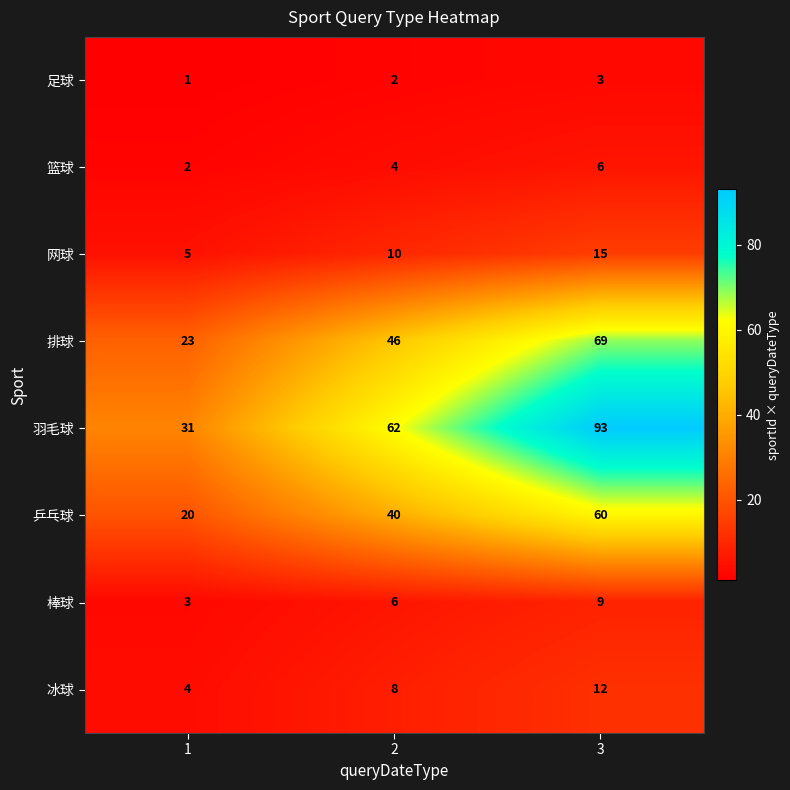

Reading right to left, transcribe all the data shown in this chart.

足球: 3=3	2=2	1=1
篮球: 3=6	2=4	1=2
网球: 3=15	2=10	1=5
排球: 3=69	2=46	1=23
羽毛球: 3=93	2=62	1=31
乒乓球: 3=60	2=40	1=20
棒球: 3=9	2=6	1=3
冰球: 3=12	2=8	1=4